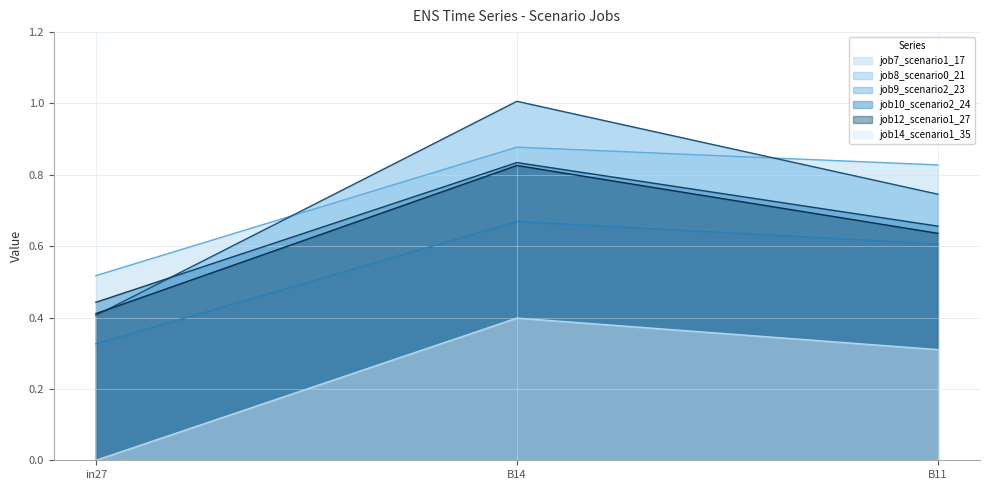

The job9_scenario2_23 series shows 0.4 at in27. True or false?

True